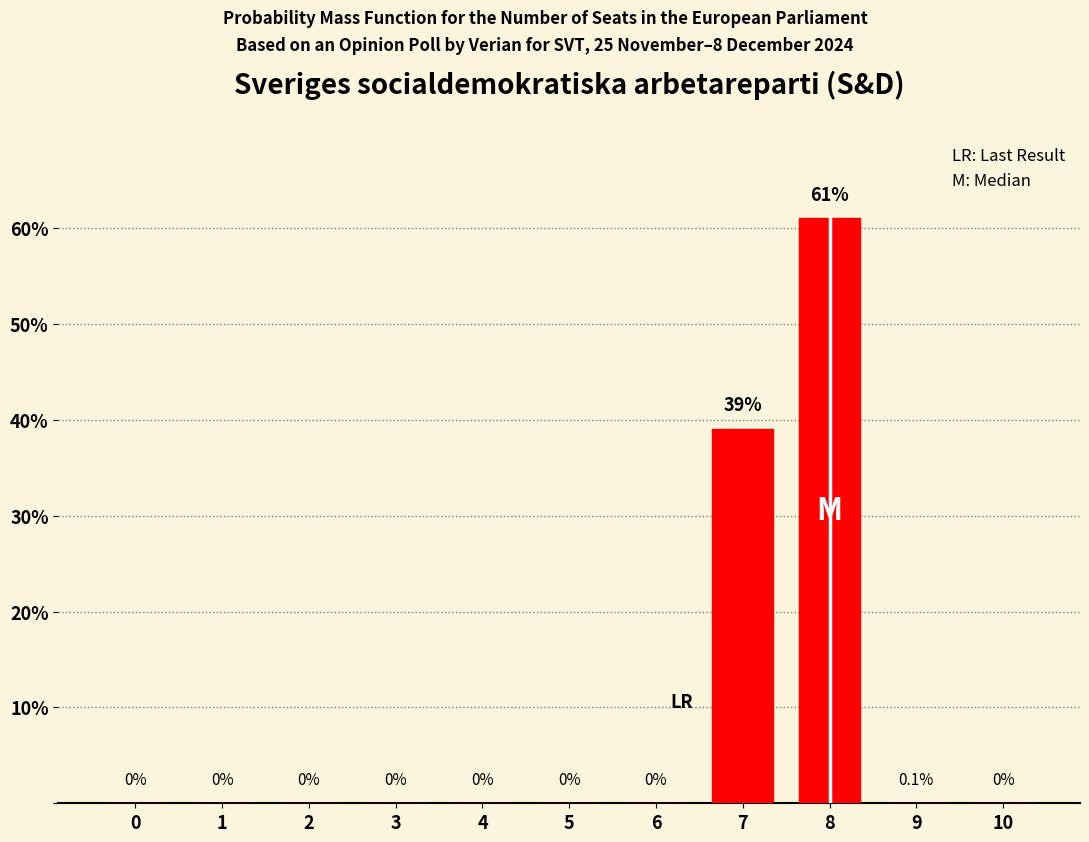

Between 6 and 7, which is larger?

7